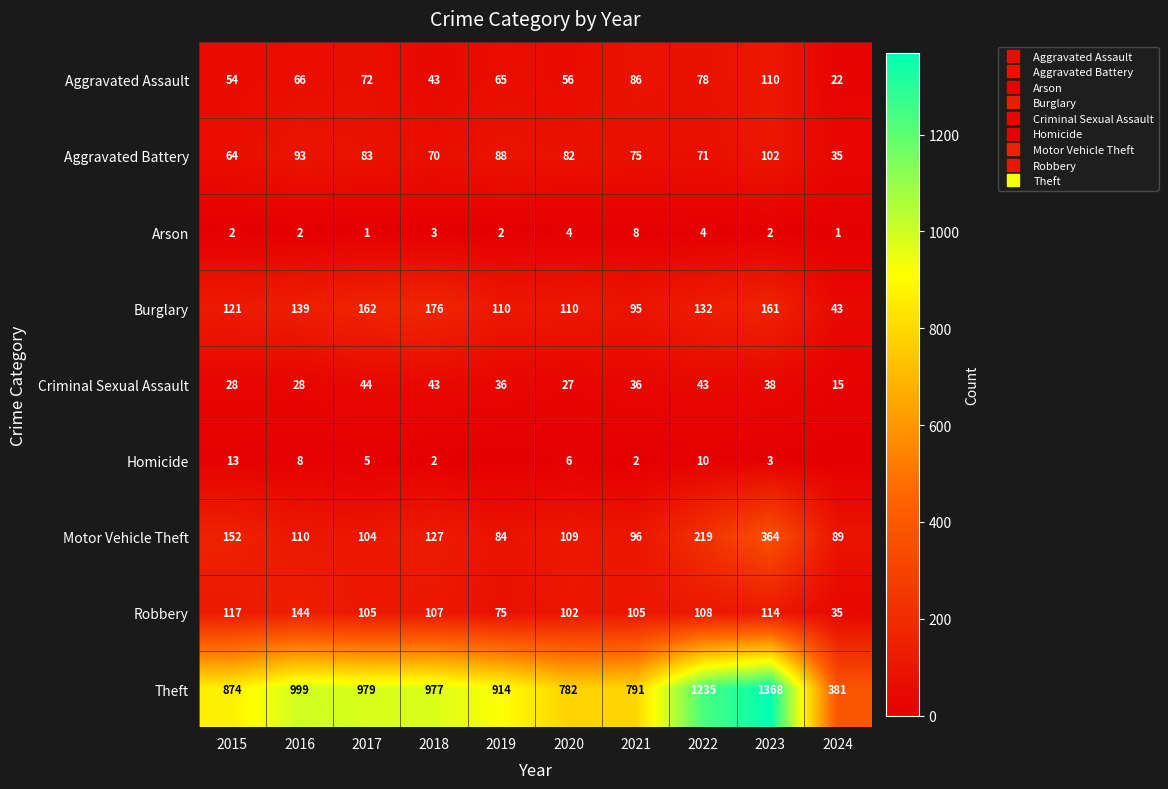

What is the difference between the highest and lowest values at 2019?

914